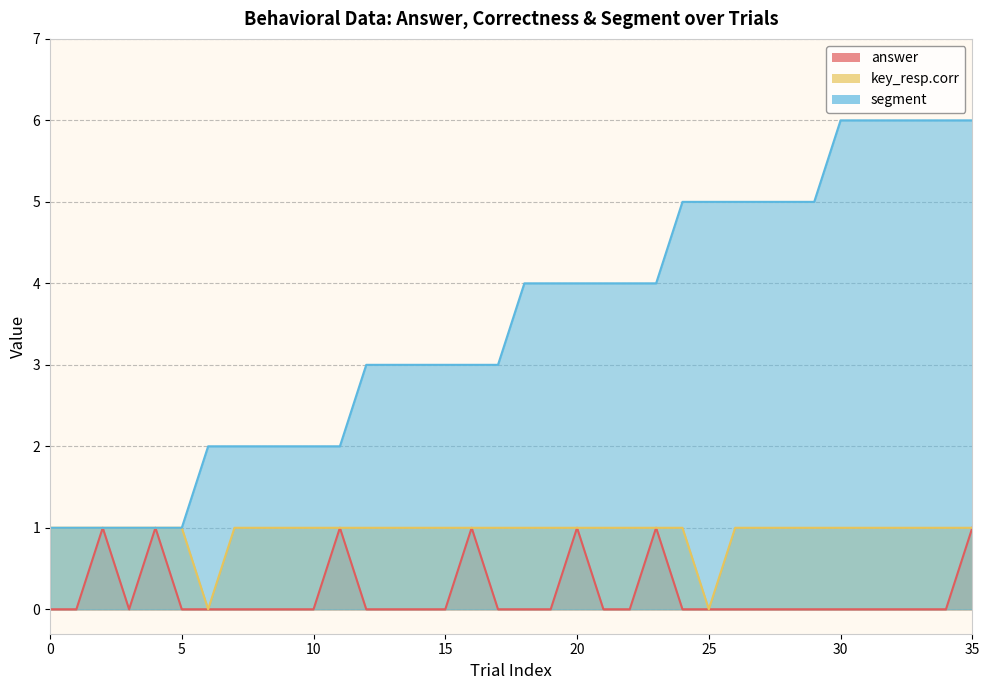

Count the number of categories in the chart.

36